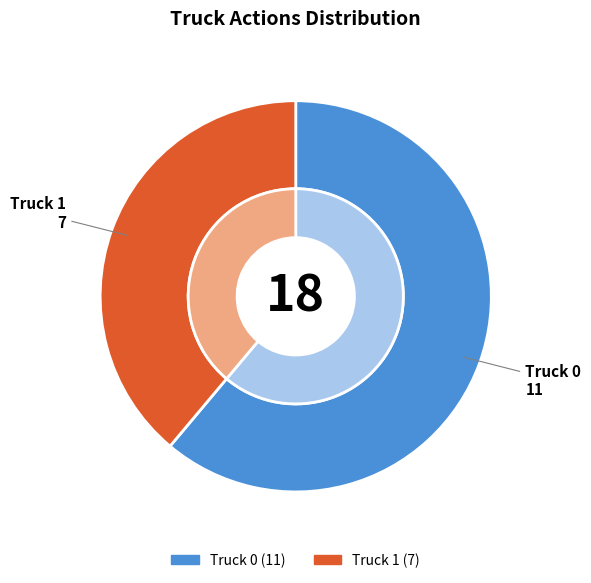

Which category has the biggest portion of the pie?

Truck 0